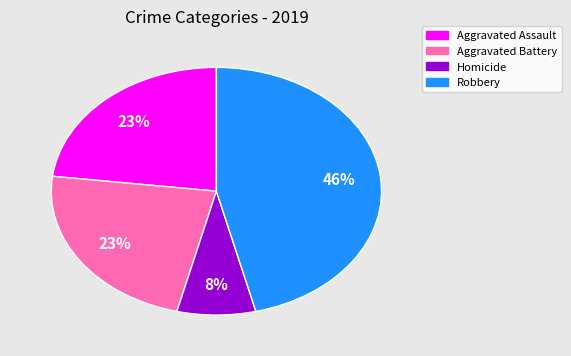

What percentage is the Robbery slice, to the nearest percent?

46%